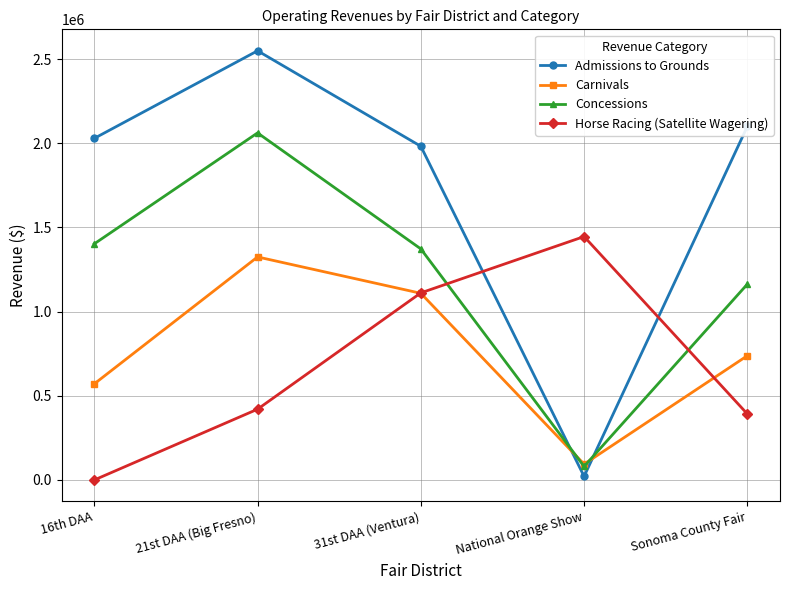

Rank the series by their maximum value, from lowest to highest.

Carnivals, Horse Racing (Satellite Wagering), Concessions, Admissions to Grounds